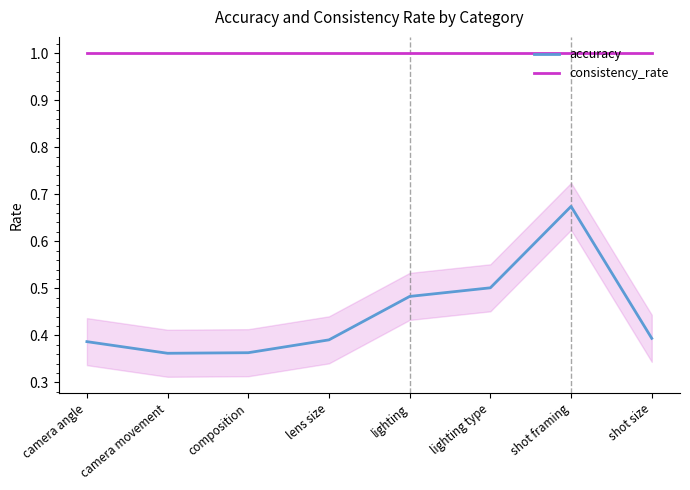

What is the spread (max minus min) of values at camera movement?

0.6